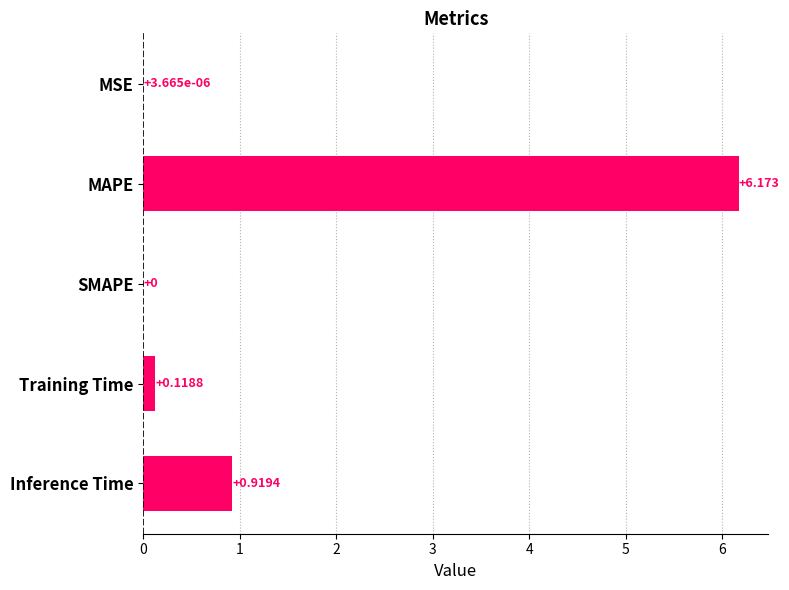

At which label is the value closest to 3?

Inference Time